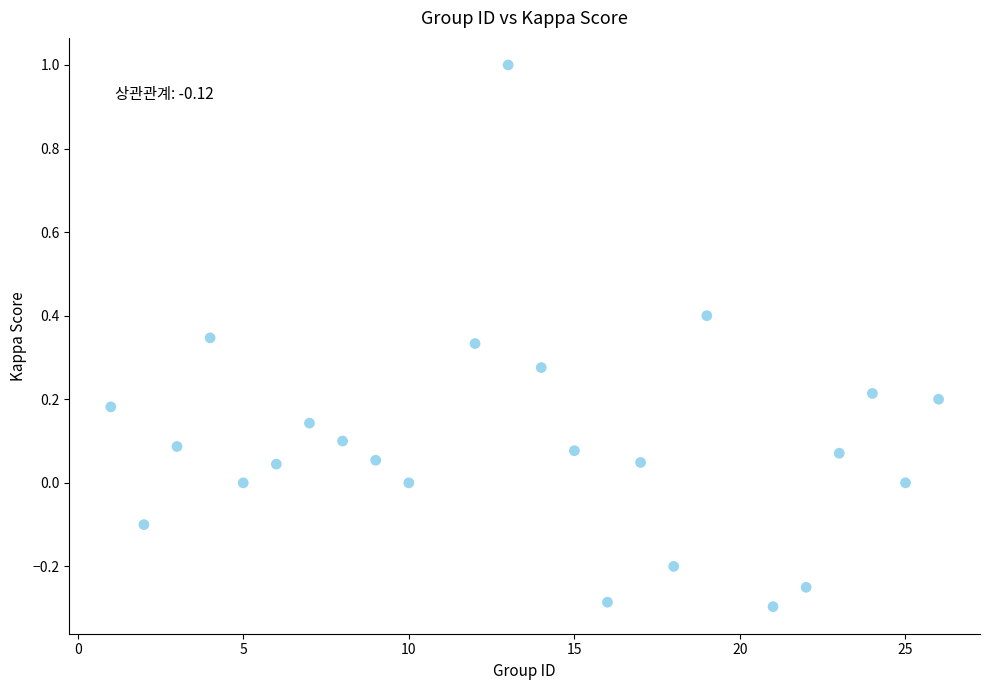

What is the range of Y values (max minus min)?

1.3